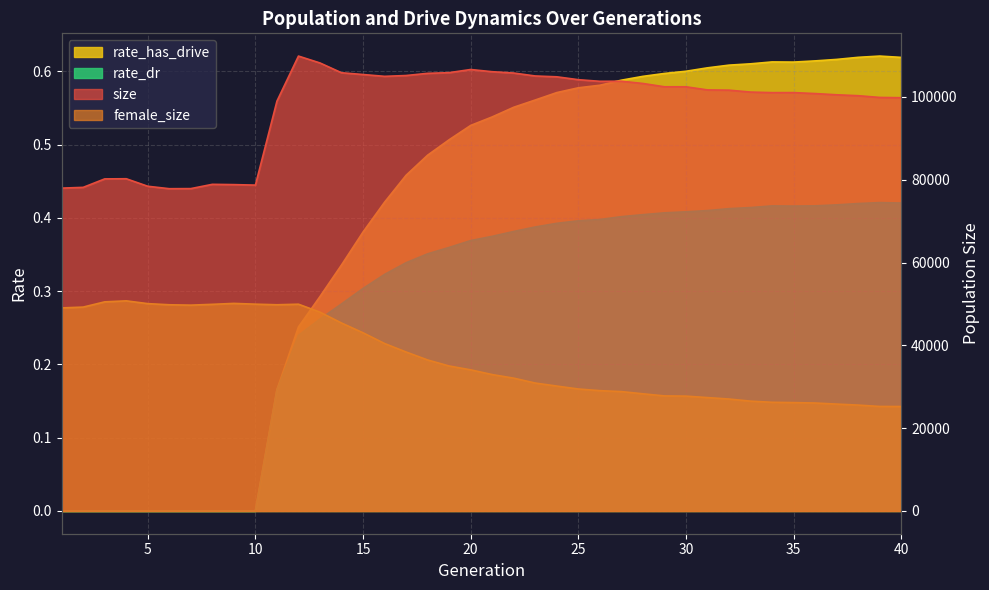

Rank the categories by rate_has_drive value from highest to lowest.

39, 38, 40, 37, 36, 34, 35, 33, 32, 31, 30, 29, 28, 27, 26, 25, 24, 23, 22, 21, 20, 19, 18, 17, 16, 15, 14, 13, 12, 11, 1, 2, 3, 4, 5, 6, 7, 8, 9, 10